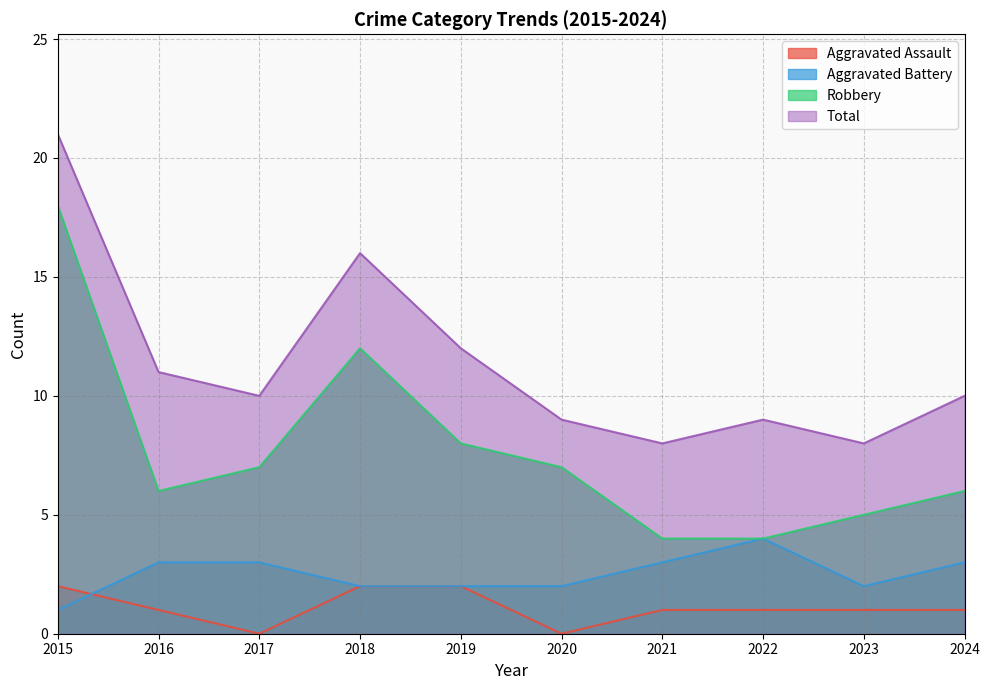

At which label does Aggravated Battery first exceed 3?

2022